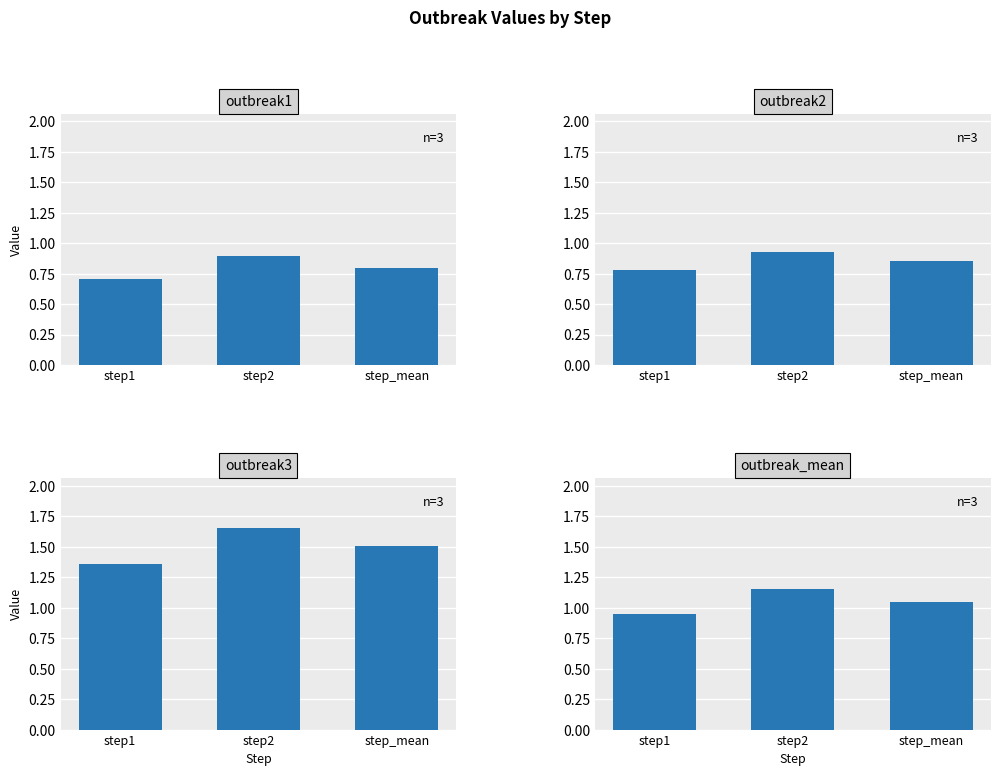

What is the average value of the outbreak3 series?

1.5